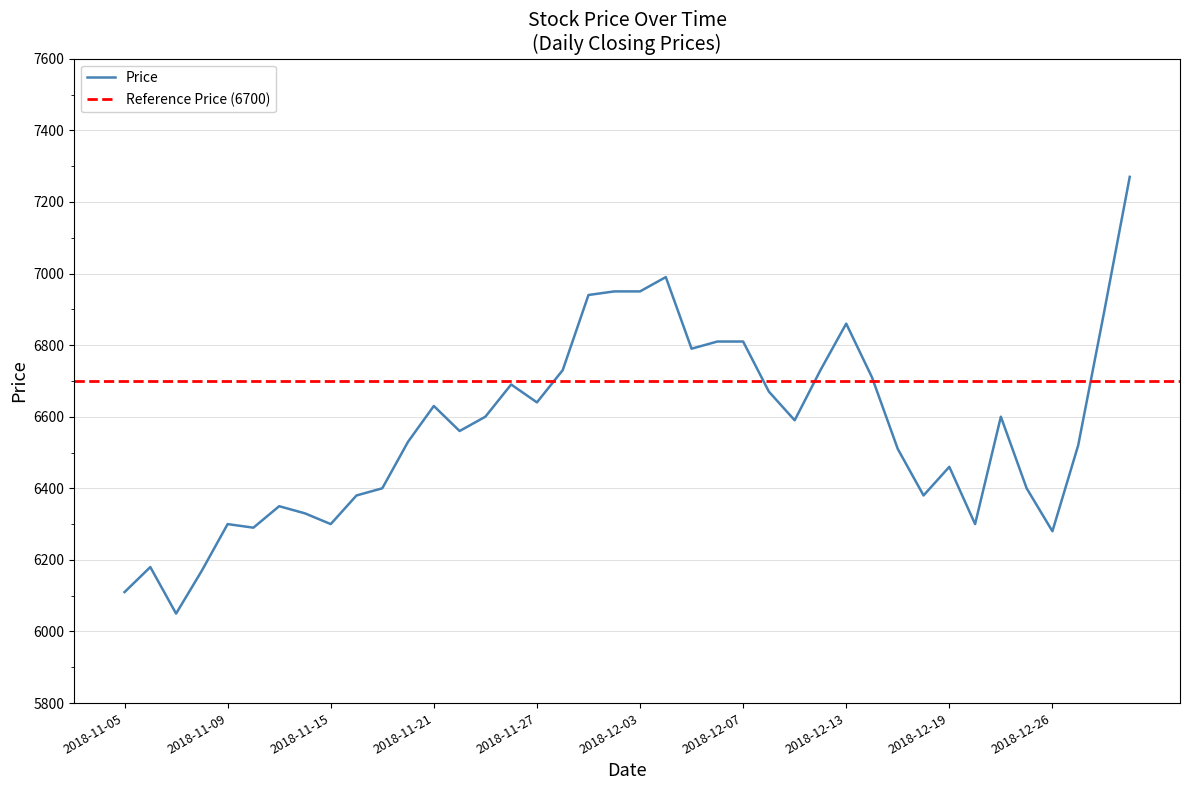

The chart shows a value of 6400 at 2018-12-24. True or false?

True